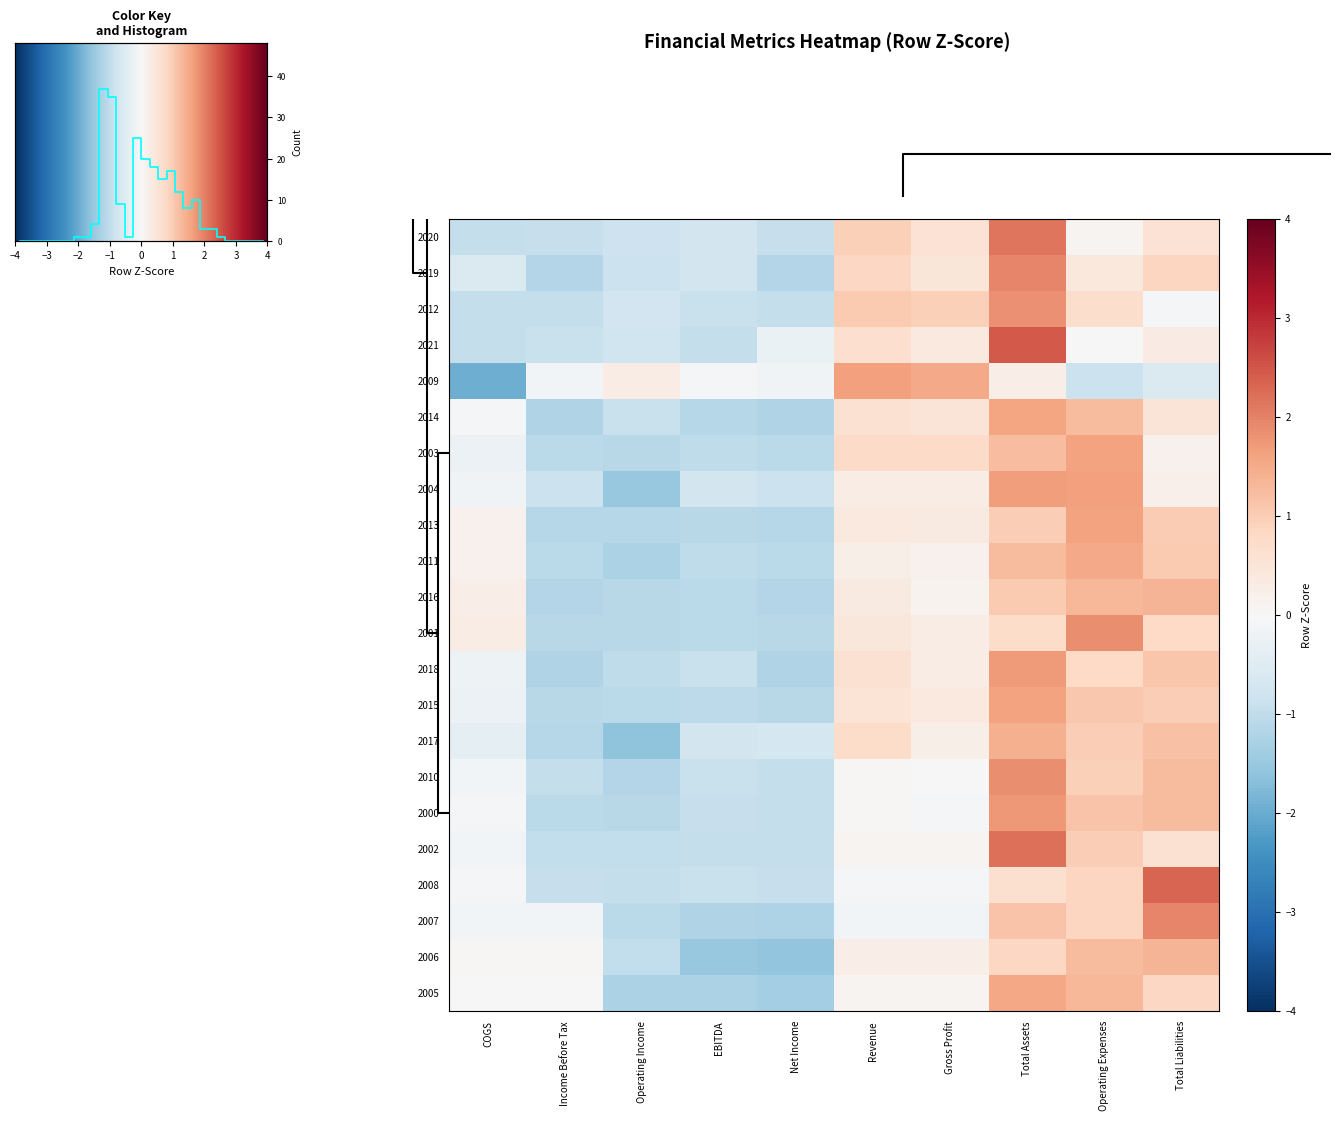

True or false: 2020 has a value of -1.5 at Net Income.

False